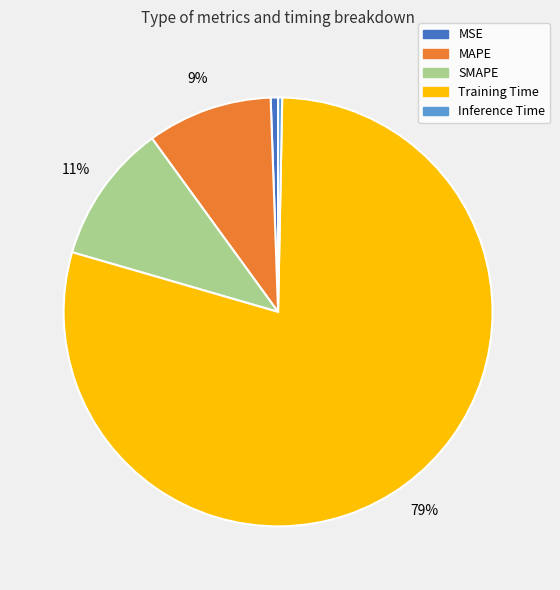

Does Training Time account for over 50% of the chart?

Yes